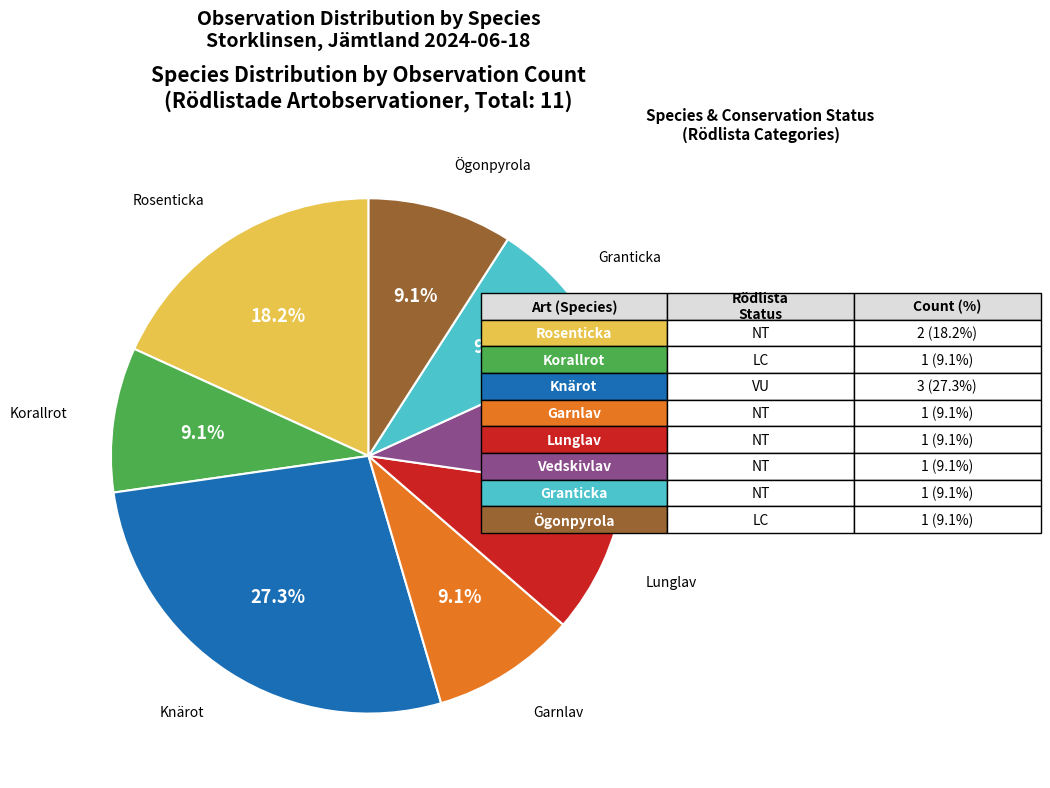

Does any single category account for the majority?

No